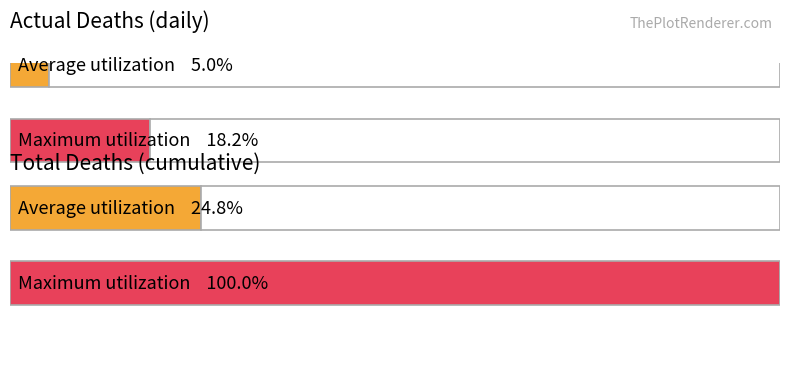

What is the sum of all actual_deaths values?

192